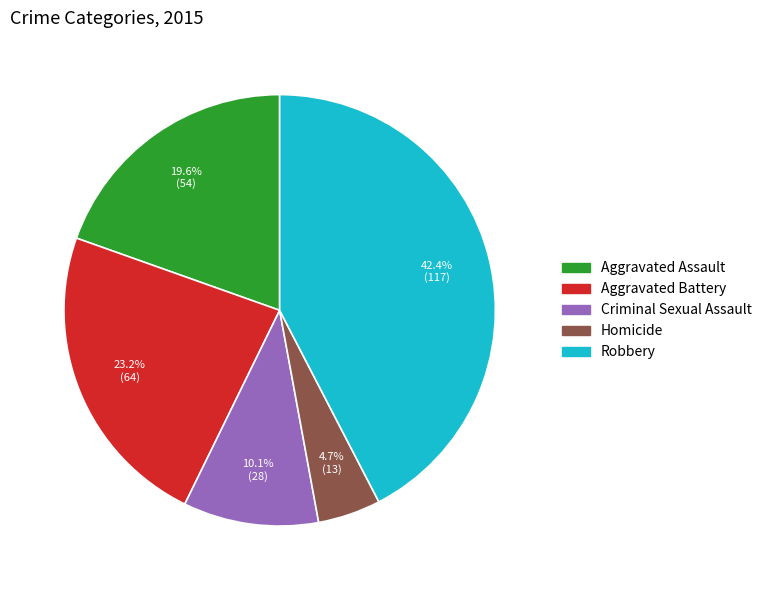

The Aggravated Assault slice represents 20% of the pie. True or false?

True